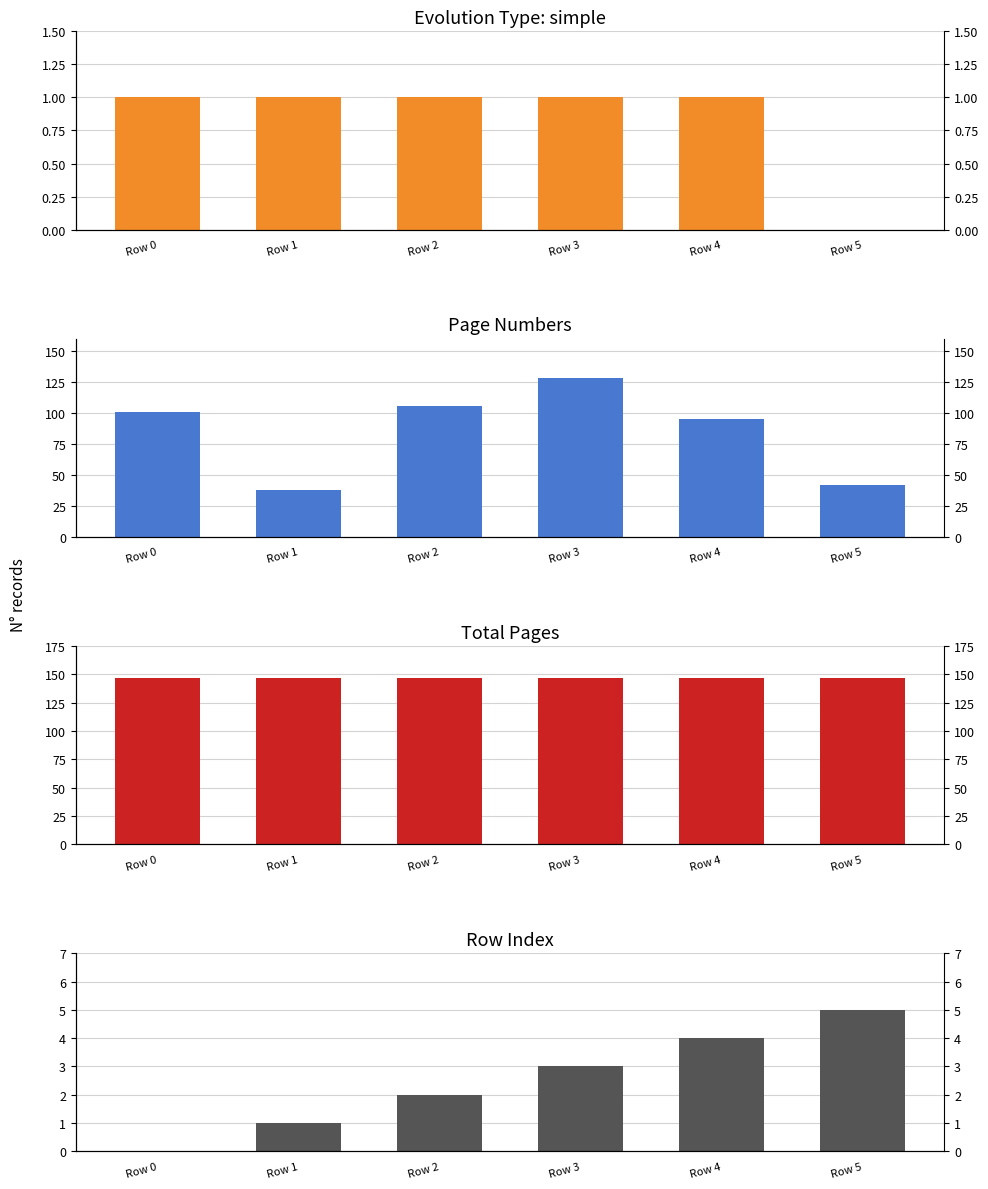

Reading right to left, extract all data points from this chart.

simple: Row 5=0	Row 4=1	Row 3=1	Row 2=1	Row 1=1	Row 0=1
page number: Row 5=42	Row 4=95	Row 3=128	Row 2=106	Row 1=38	Row 0=101
total pages: Row 5=147	Row 4=147	Row 3=147	Row 2=147	Row 1=147	Row 0=147
row index: Row 5=5	Row 4=4	Row 3=3	Row 2=2	Row 1=1	Row 0=0